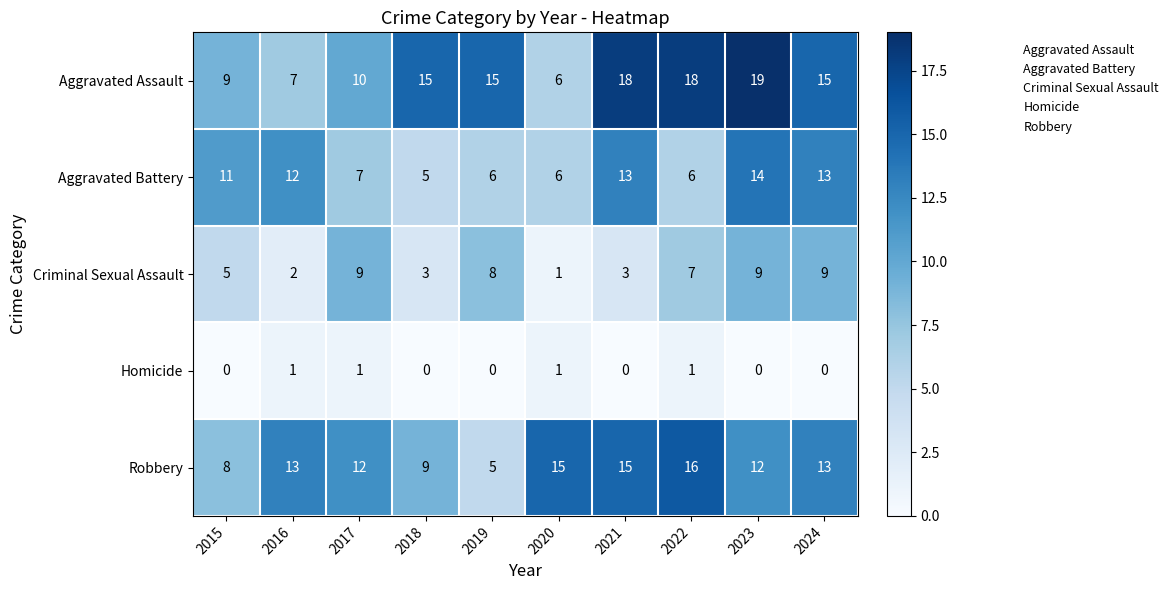

Count the number of data series in this chart.

5